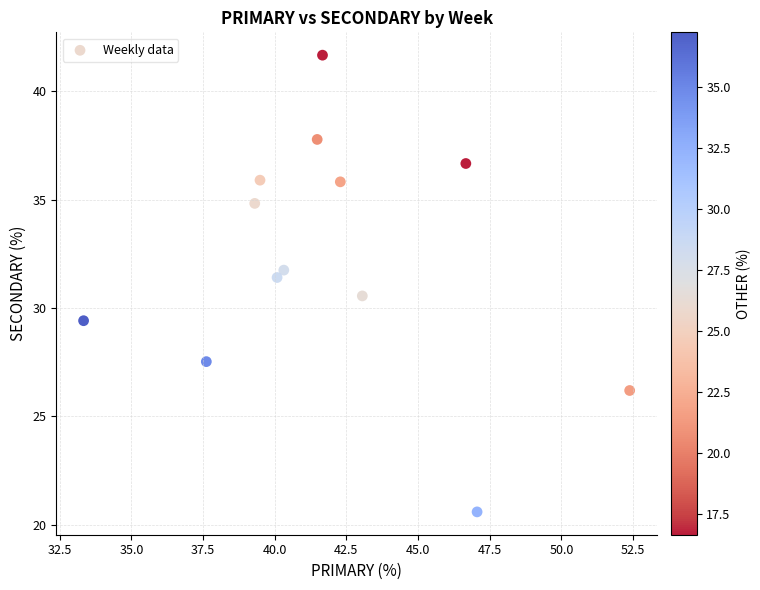

What is the range of X values (max minus min)?

19.0